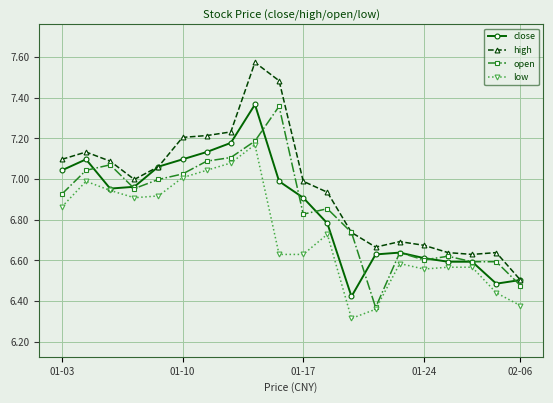

What is the sum of all low values?

134.7